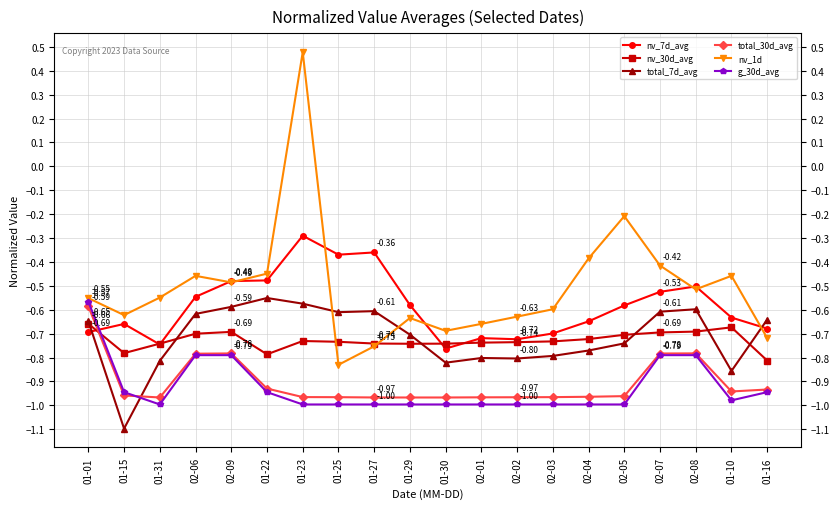

Where do total_30d_avg and nv_30d_avg first cross each other?

01-01 and 01-15